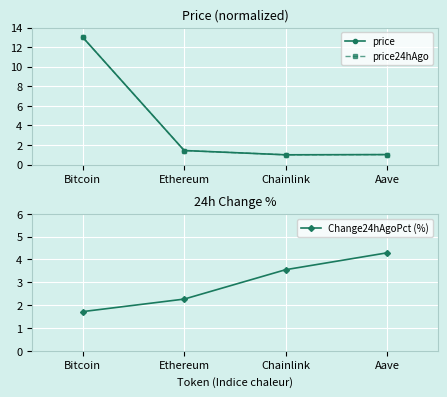

The price series shows 1.4 at Aave. True or false?

False